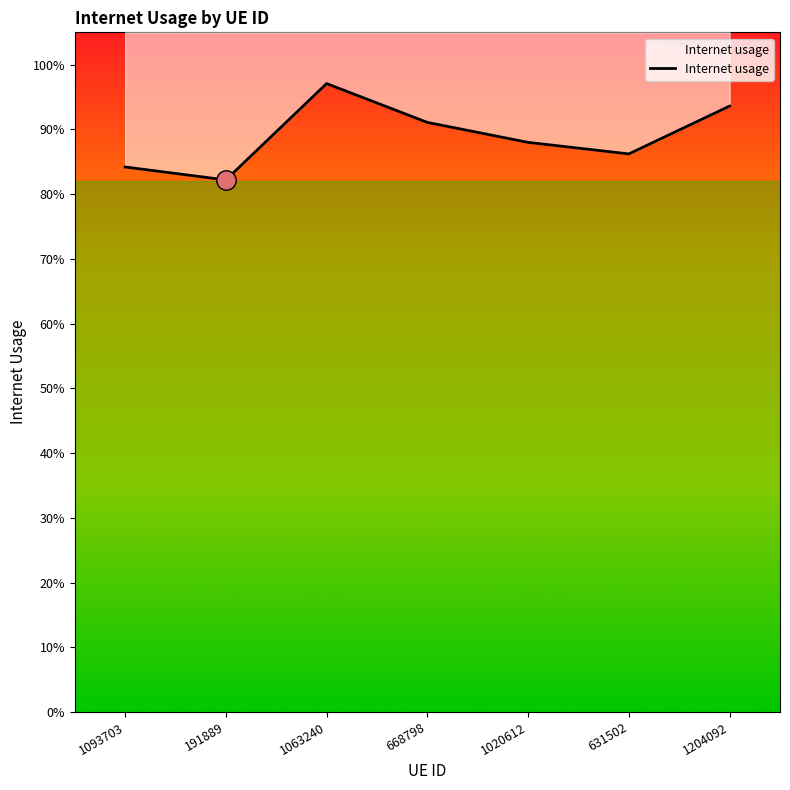

What is the label of the 2nd point from the right?

631502